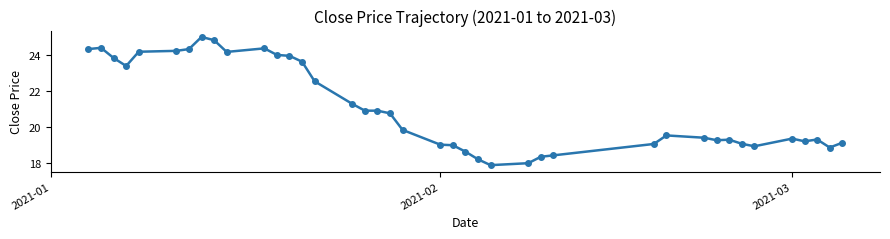

What is the minimum value shown in the chart?

17.9